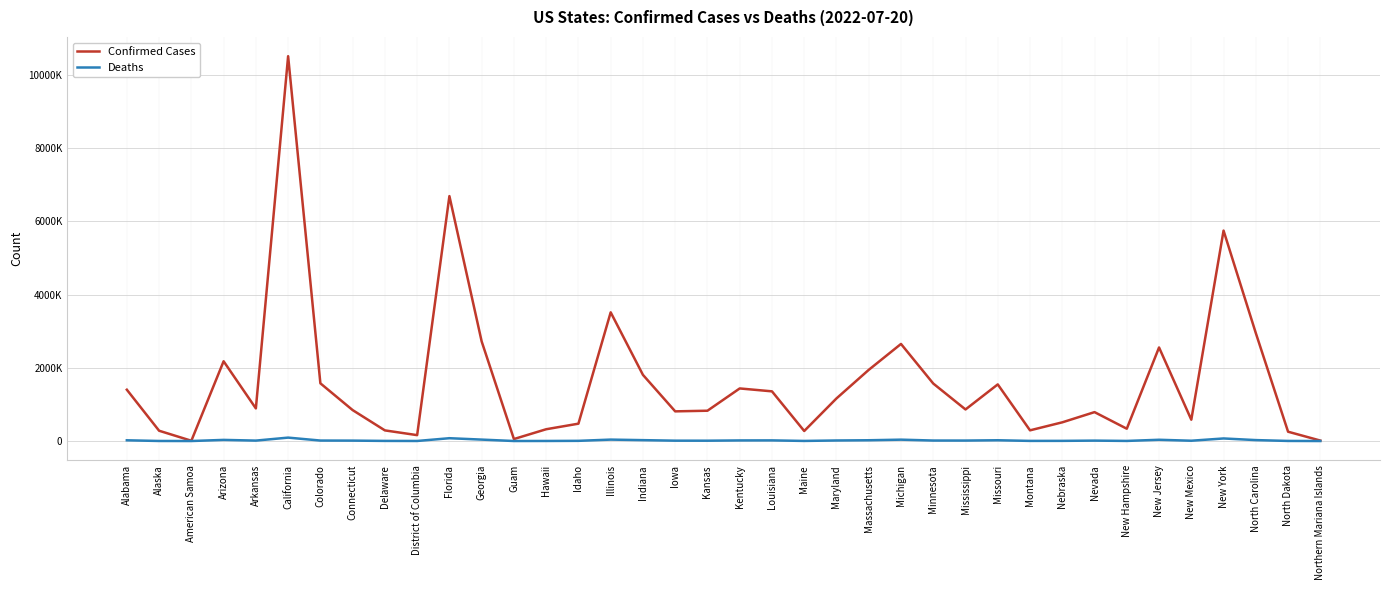

Where is Deaths nearest to the value 46539?

Georgia